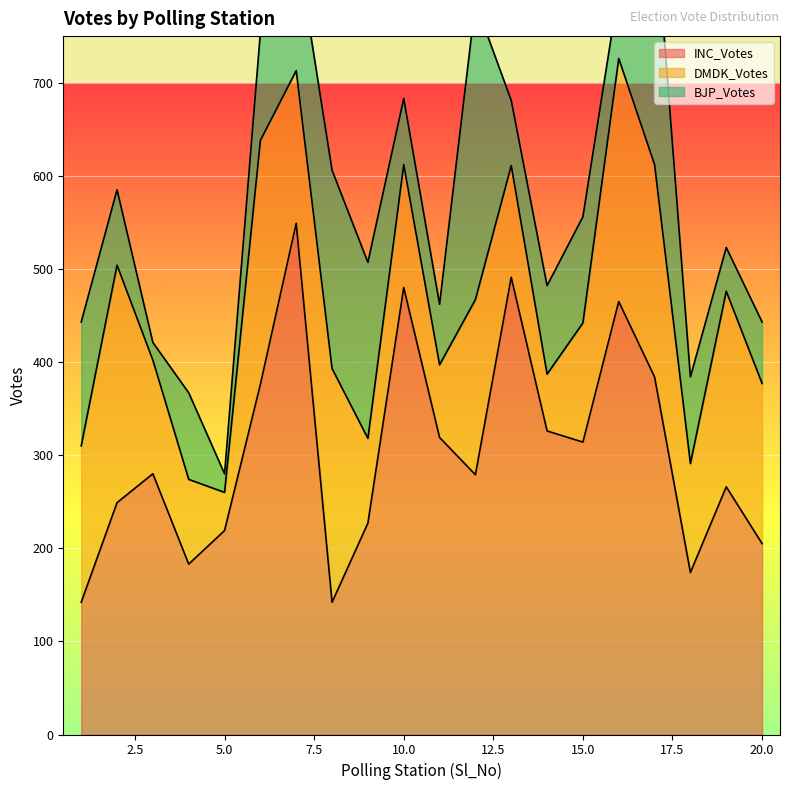

At which category is the sum across all series the highest?

17